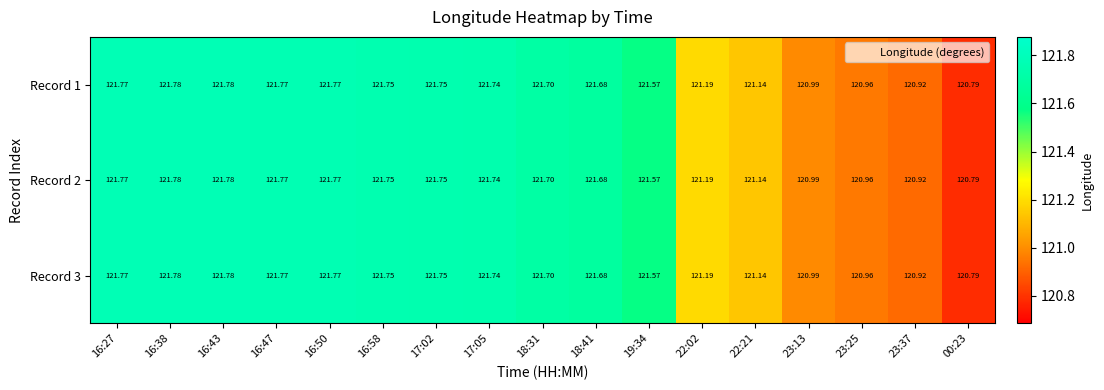

Is the value of Record 3 at 22:02 greater than the value of Record 2 at 18:31?

No